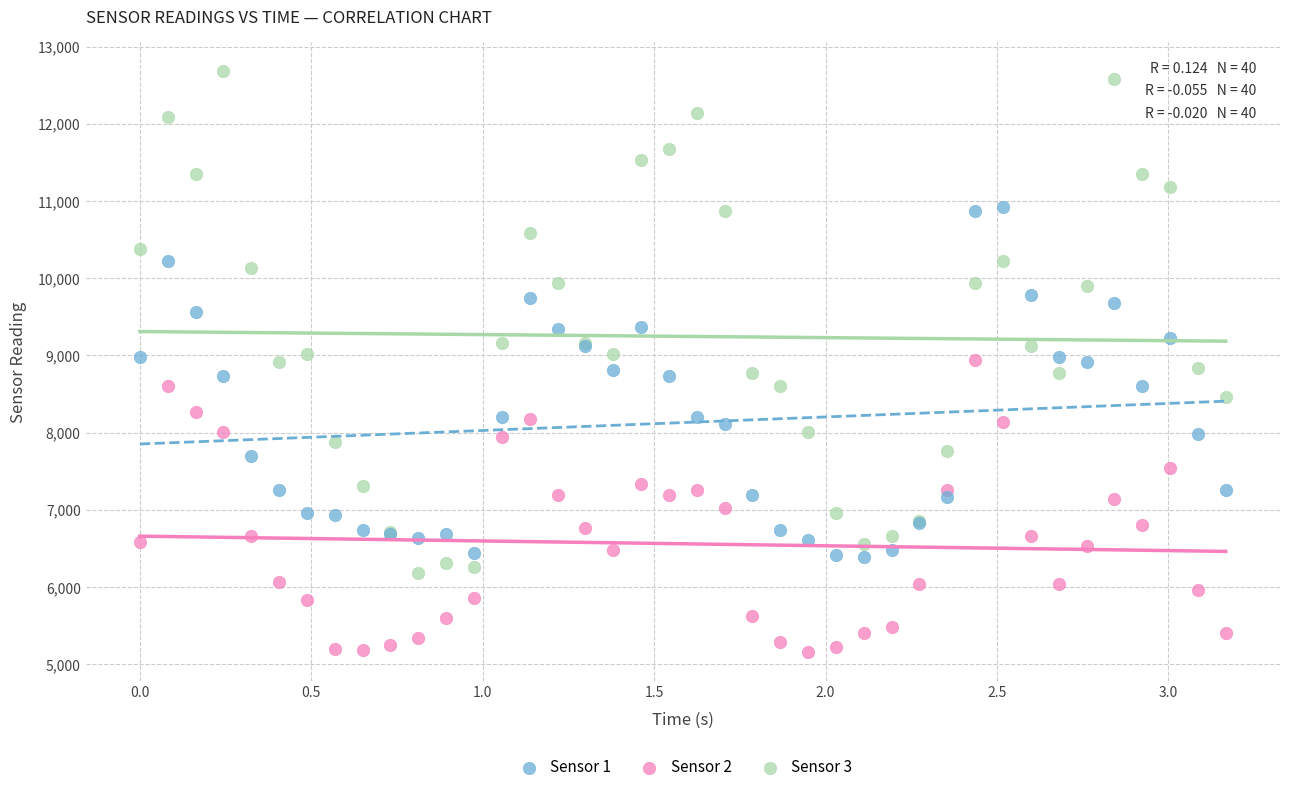

Which series reaches the maximum Y coordinate?

Sensor 3